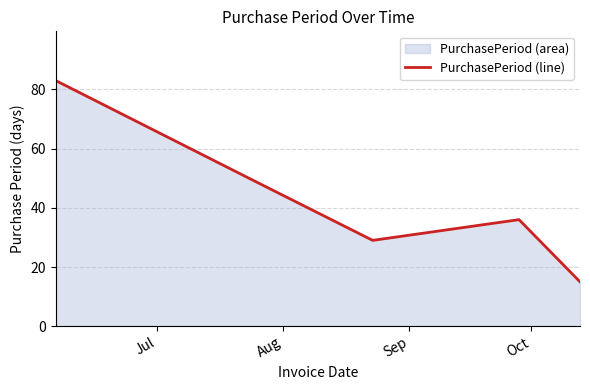

What is the difference between the second highest and second lowest values?

20